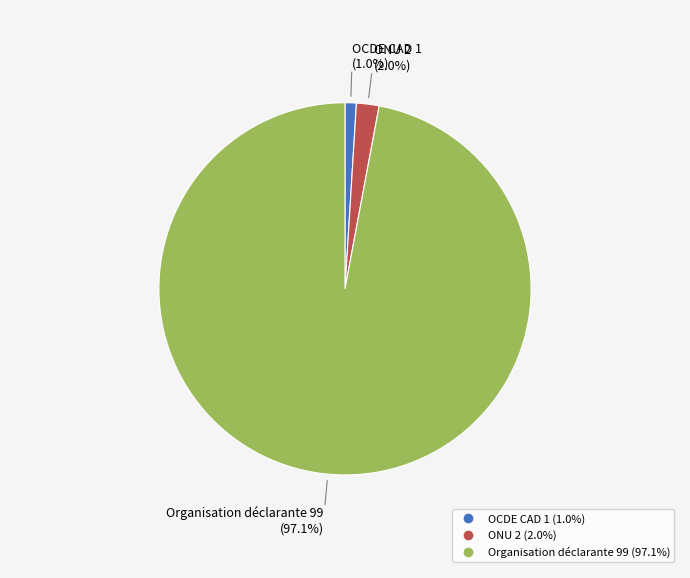

True or false: OCDE CAD accounts for 7% of the total.

False